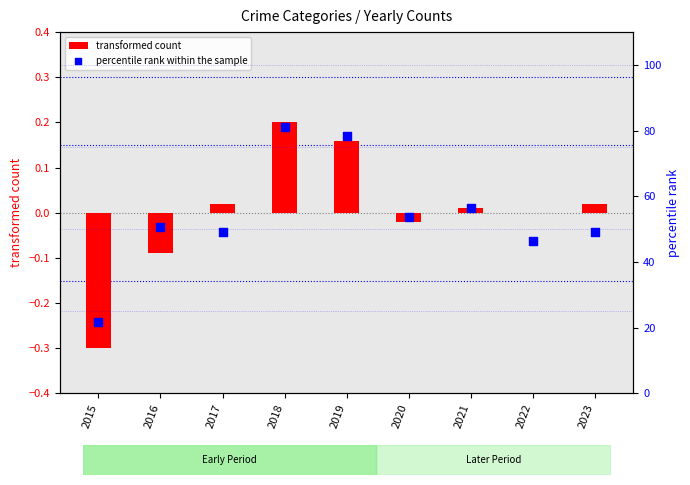

Which series contains the highest Y value?

percentile rank within the sample